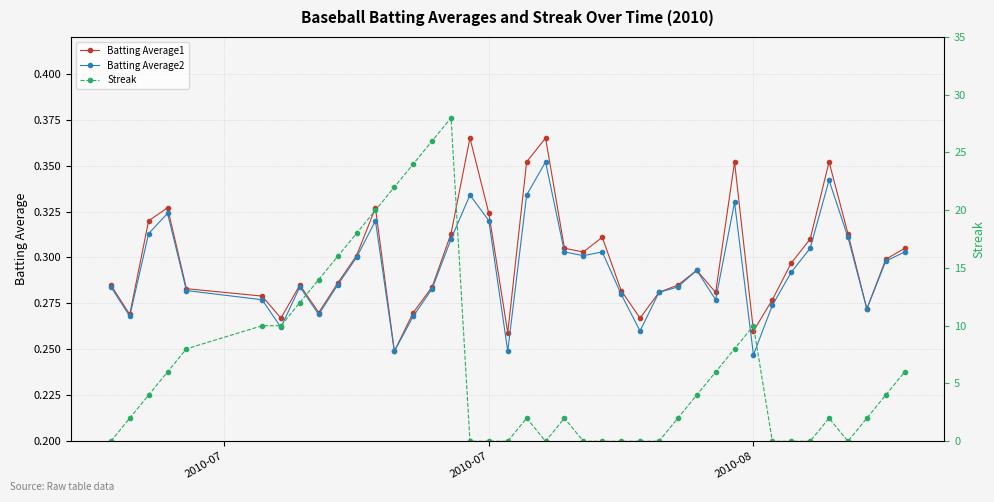

What is the average value of the Batting Average2 series?

0.3